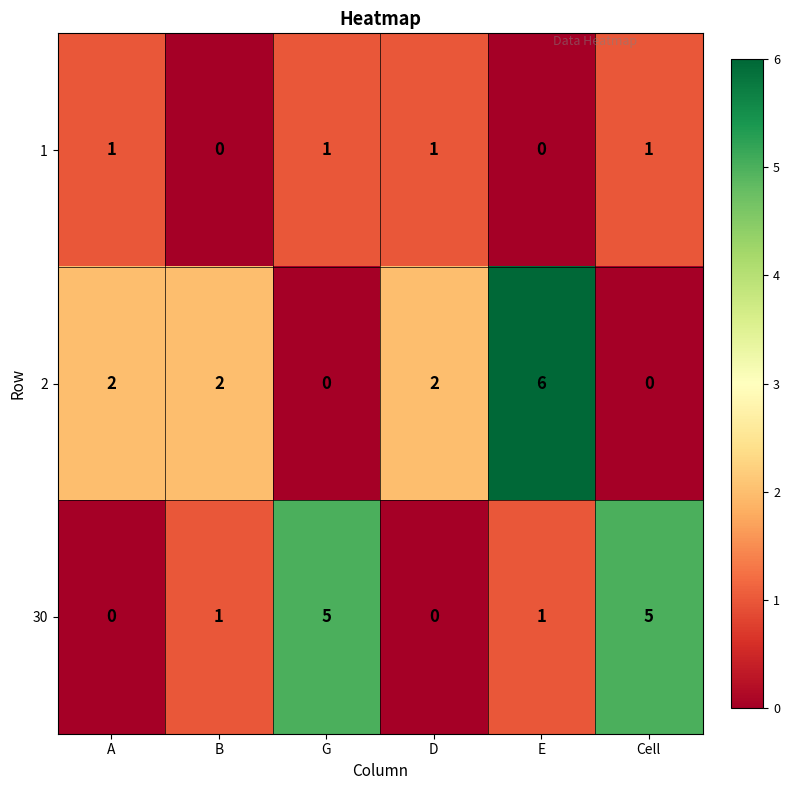

What is the maximum value for 2?

6